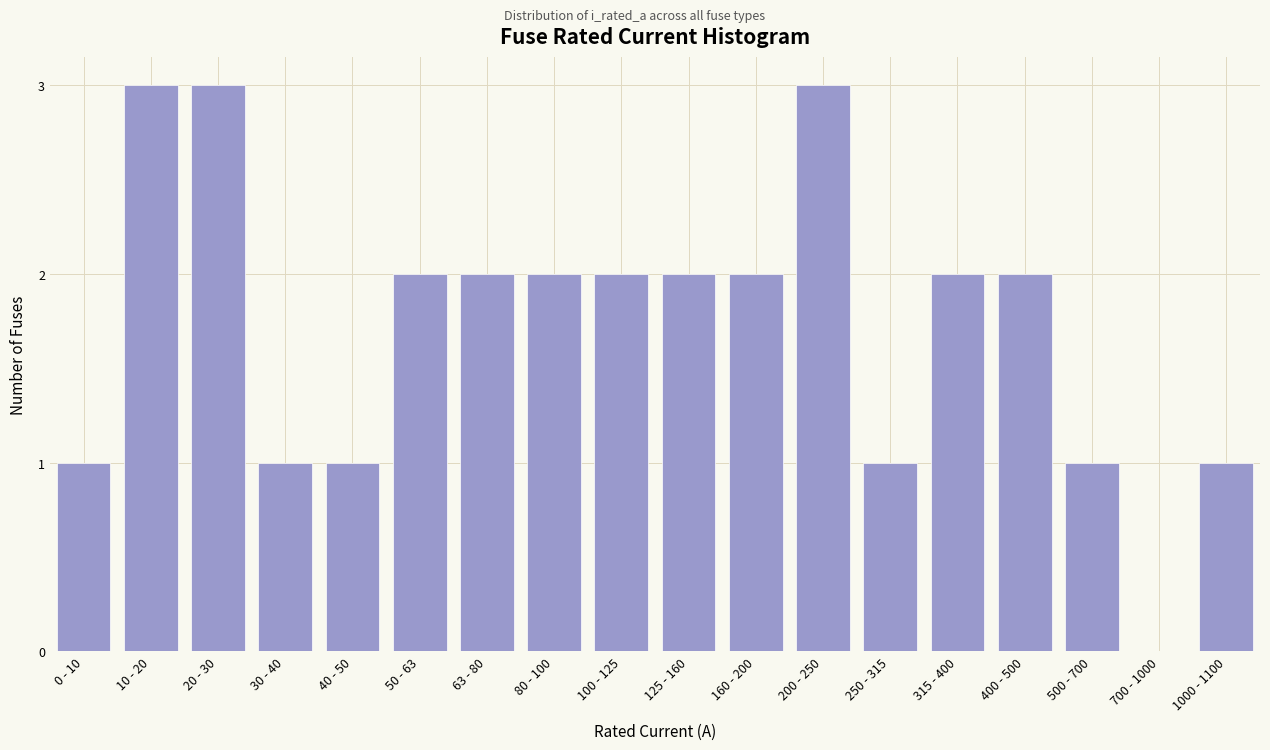

Reading right to left, extract all data points from this chart.

1000 - 1100=1	700 - 1000=0	500 - 700=1	400 - 500=2	315 - 400=2	250 - 315=1	200 - 250=3	160 - 200=2	125 - 160=2	100 - 125=2	80 - 100=2	63 - 80=2	50 - 63=2	40 - 50=1	30 - 40=1	20 - 30=3	10 - 20=3	0 - 10=1